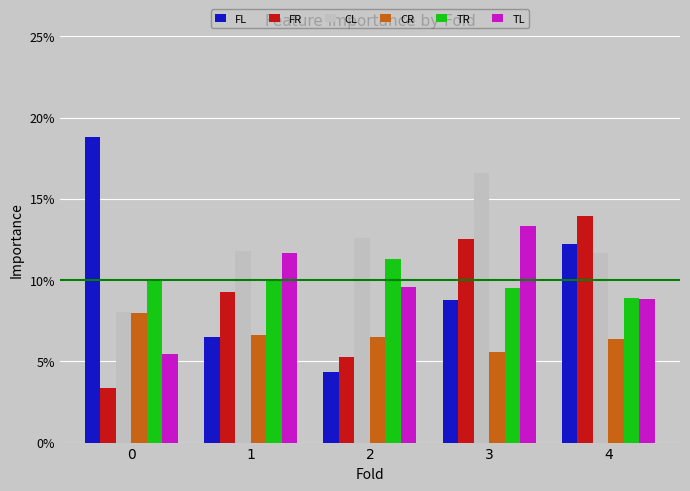

At how many categories does at least one series exceed 0?

5